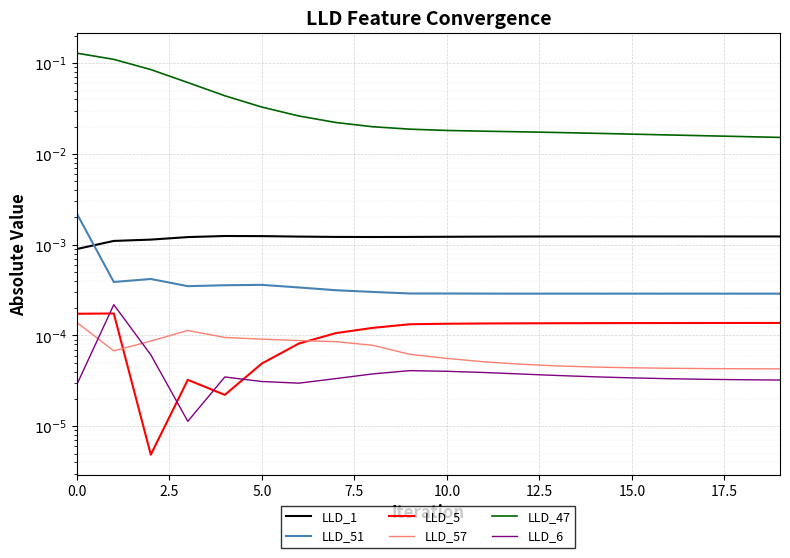

How many LLD_51 values are between 0 and 1?

20